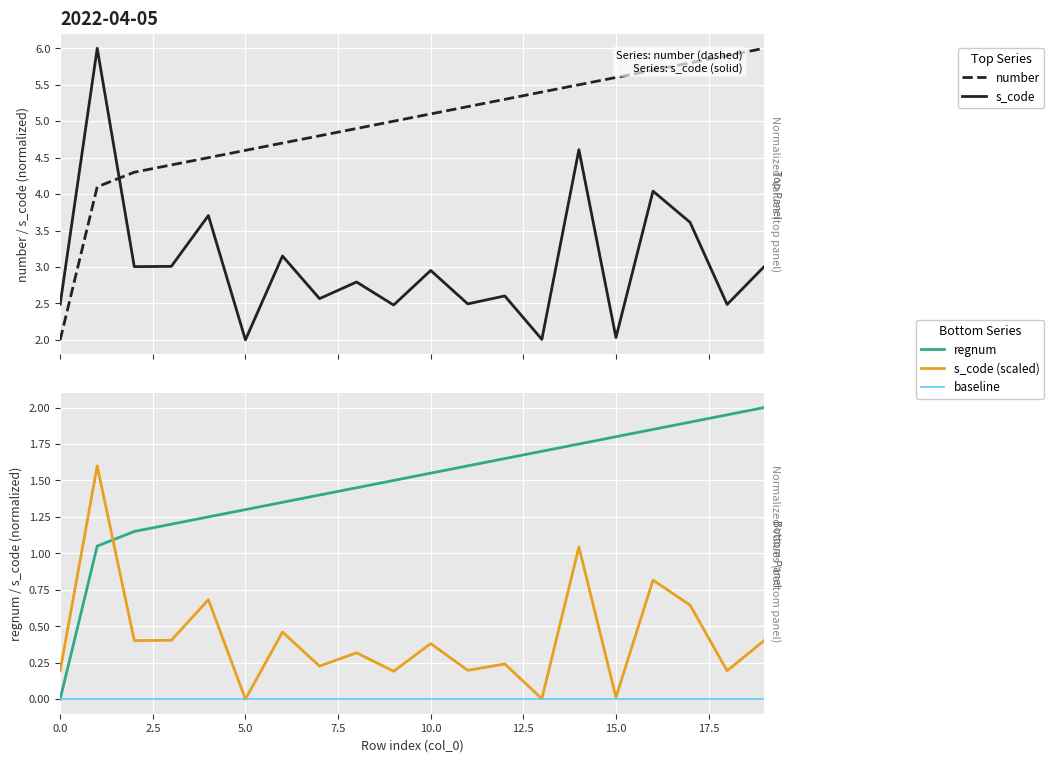

What are all the series names shown in the legend?

number, s_code, regnum, s_code (scaled), baseline